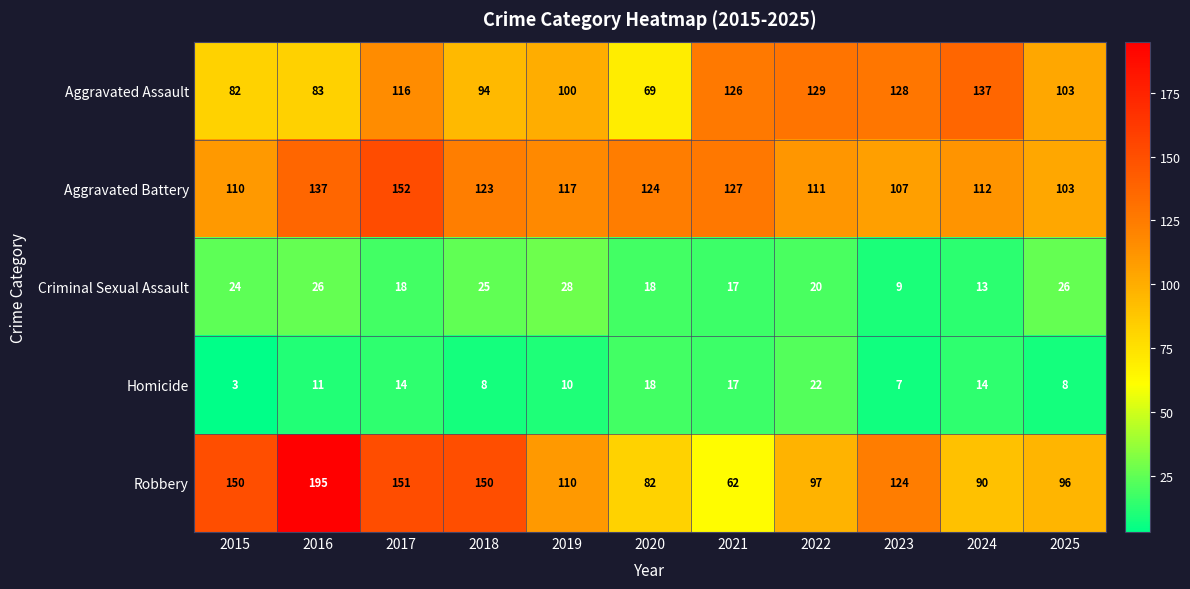

At how many categories does at least one series exceed 105?

10